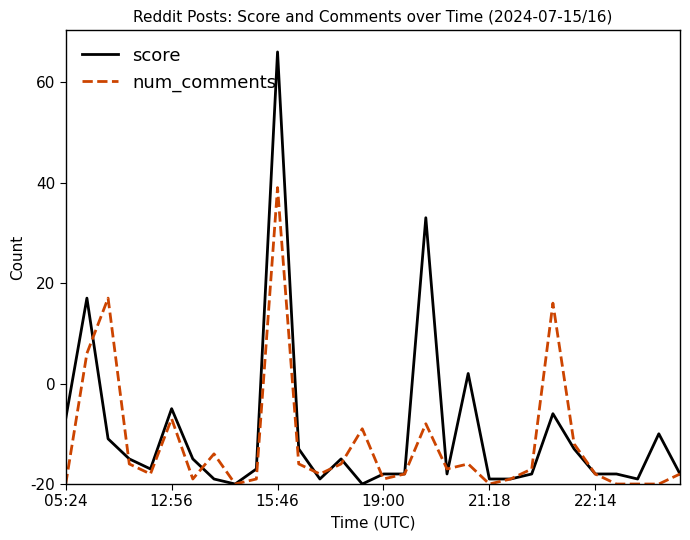

What are all the series names shown in the legend?

score, num_comments